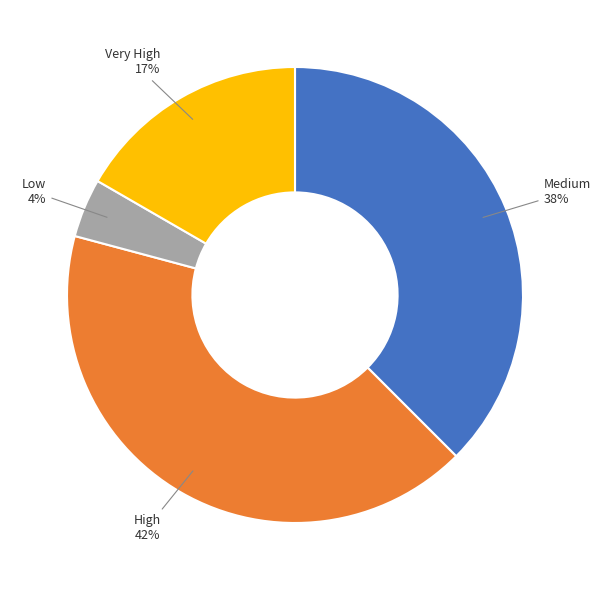

To the nearest percent, what portion does Very High represent?

17%